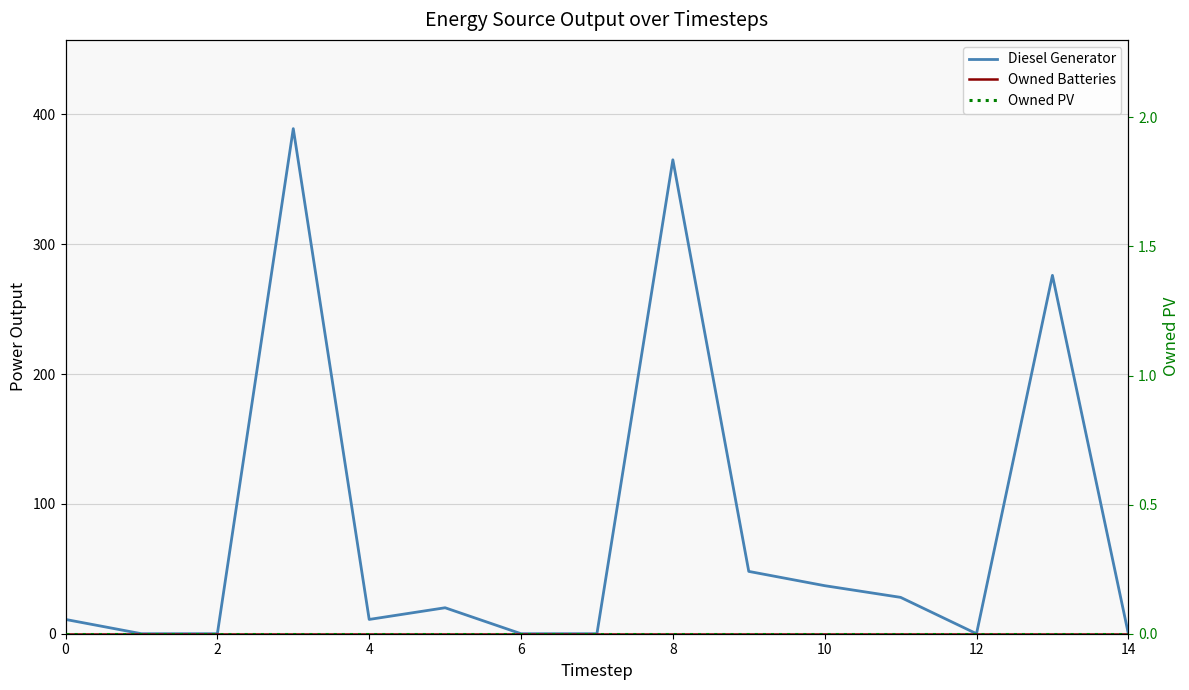

The value of Owned Batteries at 8 is 0. True or false?

True